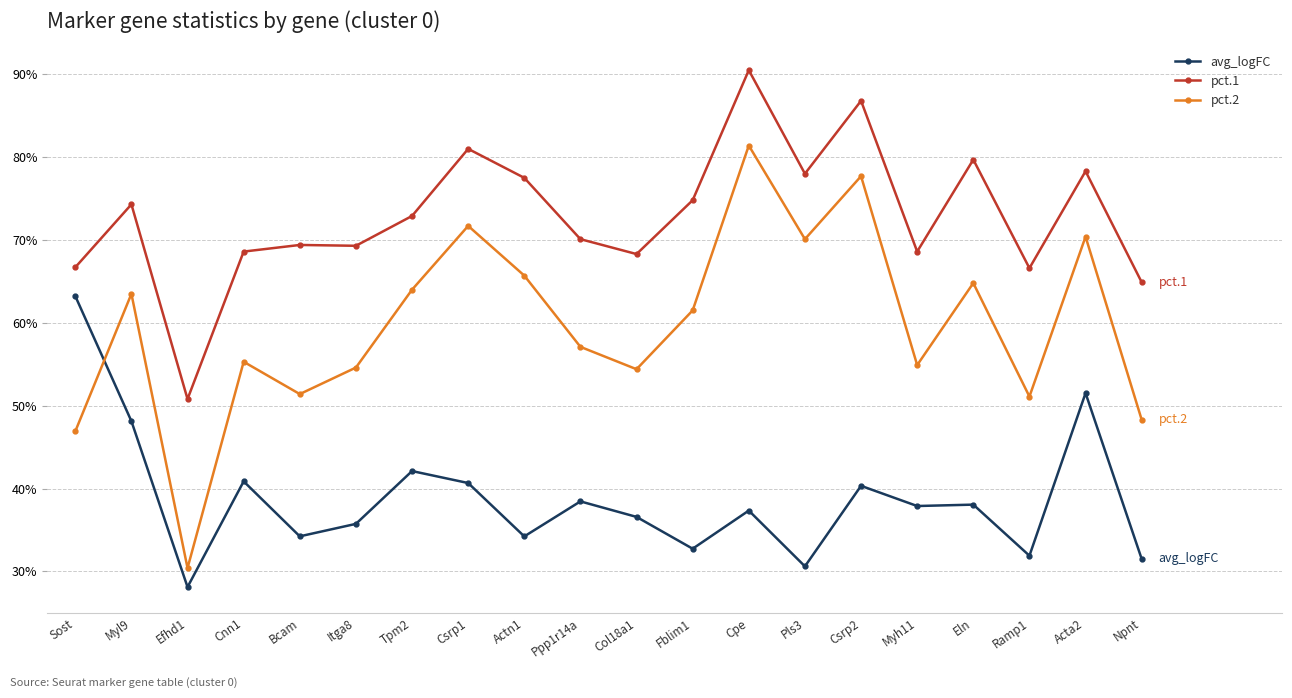

Is the value of pct.1 at Efhd1 greater than the value of pct.2 at Cpe?

No